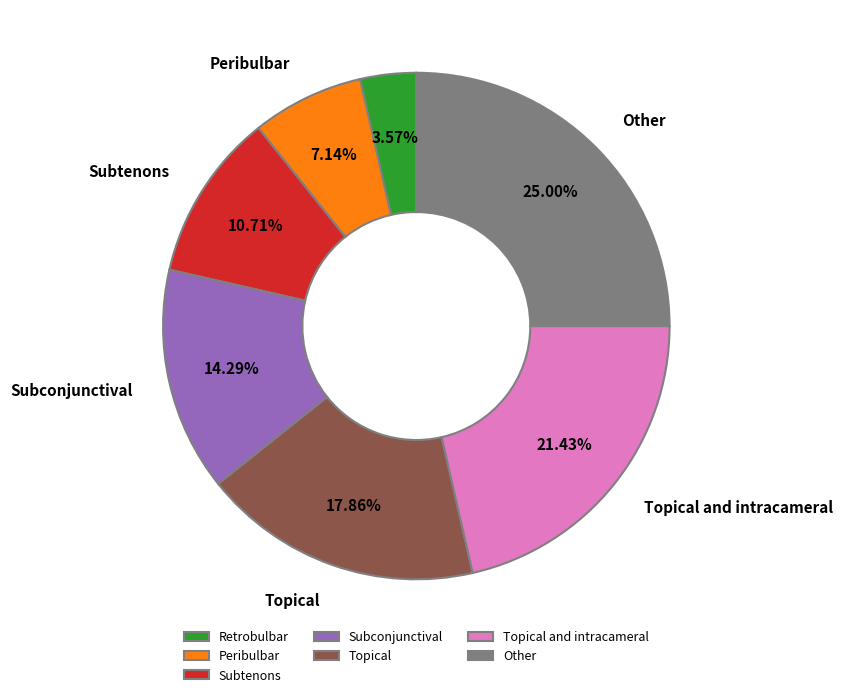

Is Topical the majority of the pie?

No